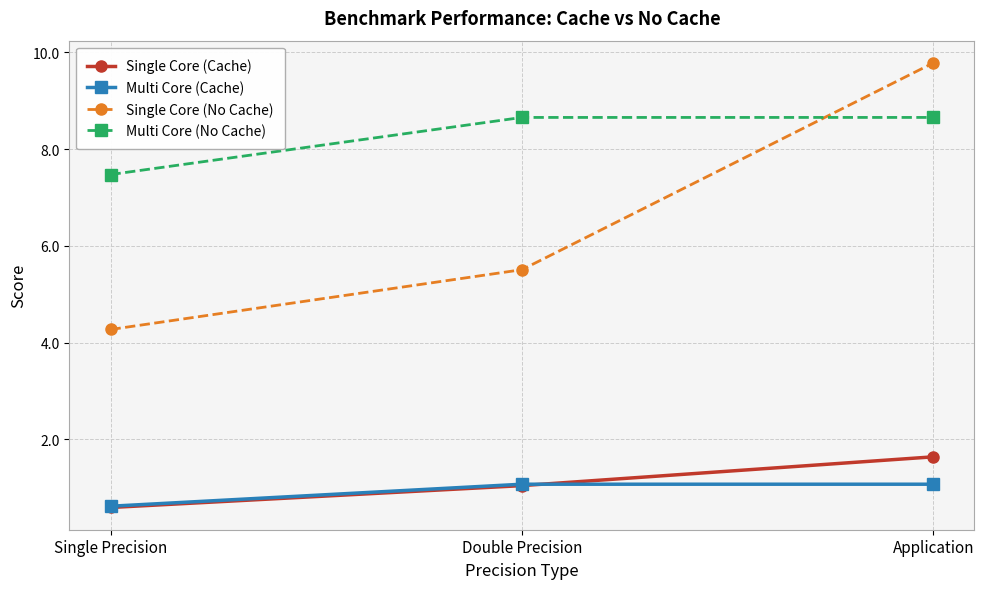

Reading right to left, transcribe all the data shown in this chart.

Single Core (Cache): 1.6	1.0	0.6
Multi Core (Cache): 1.1	1.1	0.6
Single Core (No Cache): 9.8	5.5	4.3
Multi Core (No Cache): 8.7	8.7	7.5